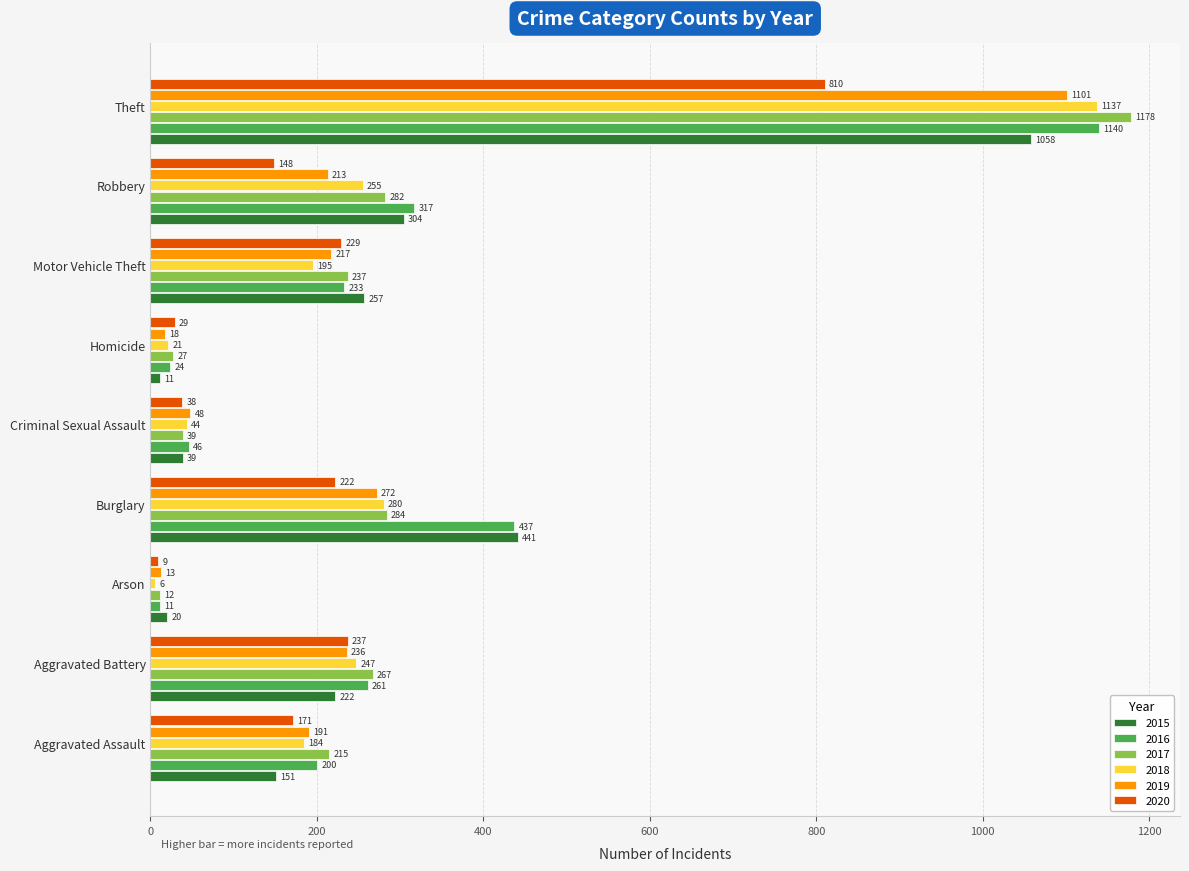

What is the average value of the 2017 series?

282